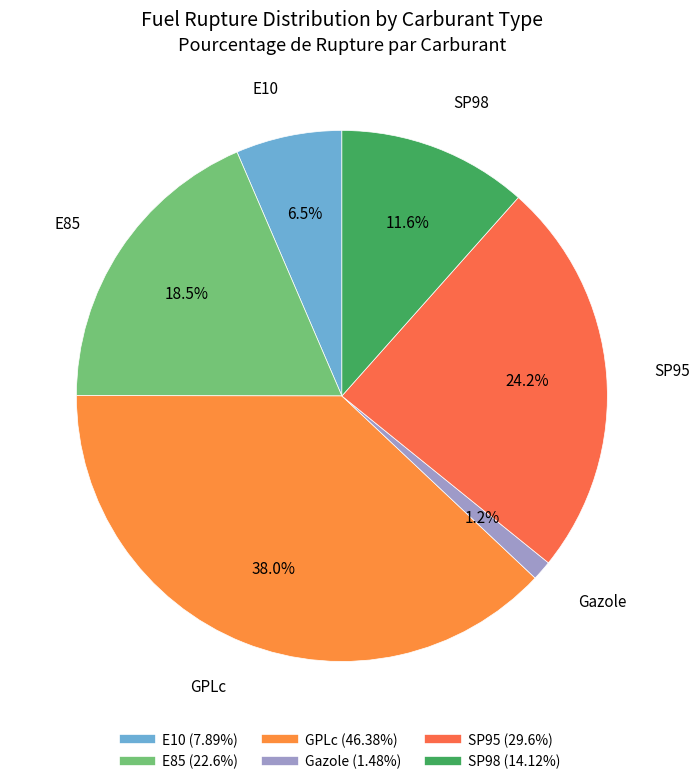

Combined, do SP98 and E85 account for over 50%?

No